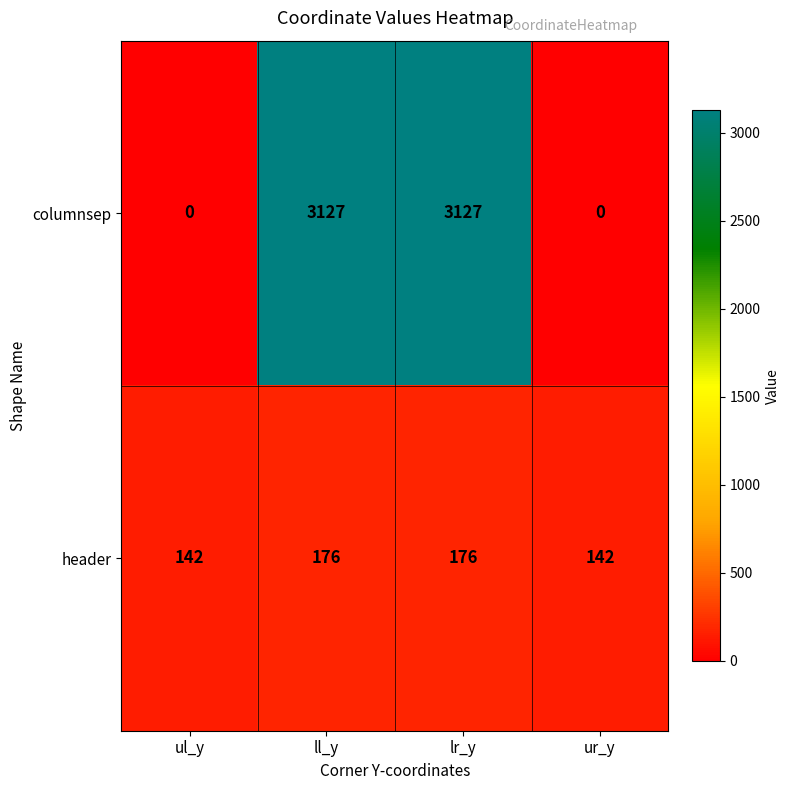

Which series has the largest range (max minus min)?

columnsep